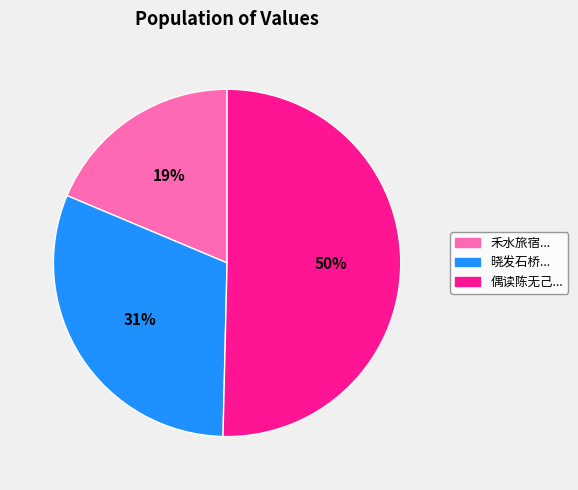

Is 禾水旅宿... the majority of the pie?

No